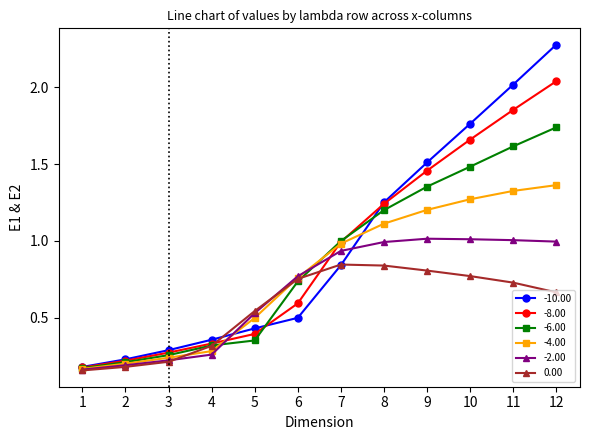

Which series ends up on top after the final intersection of -10.00 and -6.00?

-10.00